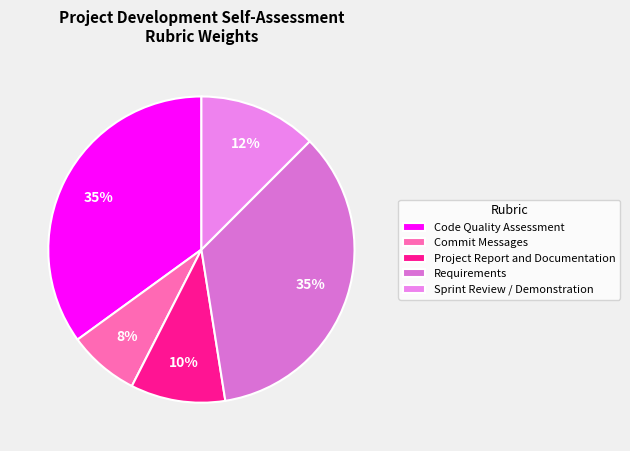

How many slices are in this pie chart?

5